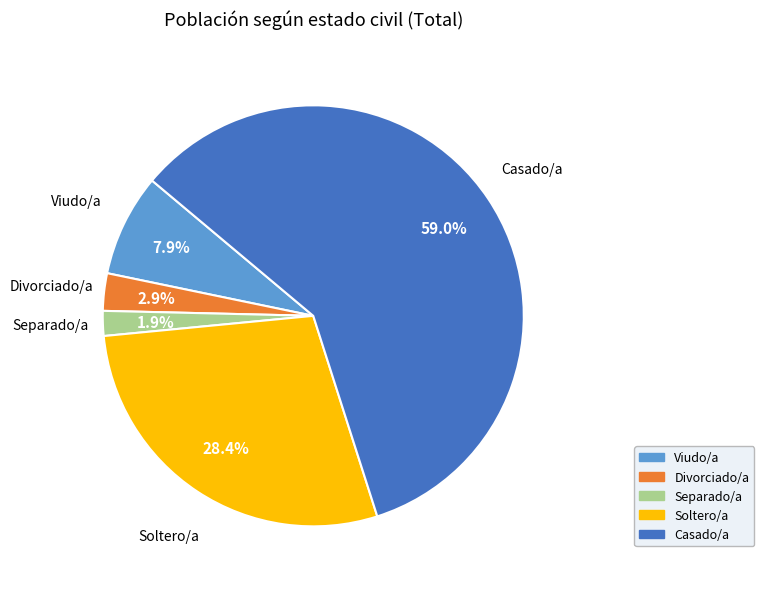

Combined, what portion of the pie is Divorciado/a and Soltero/a?

31.3%